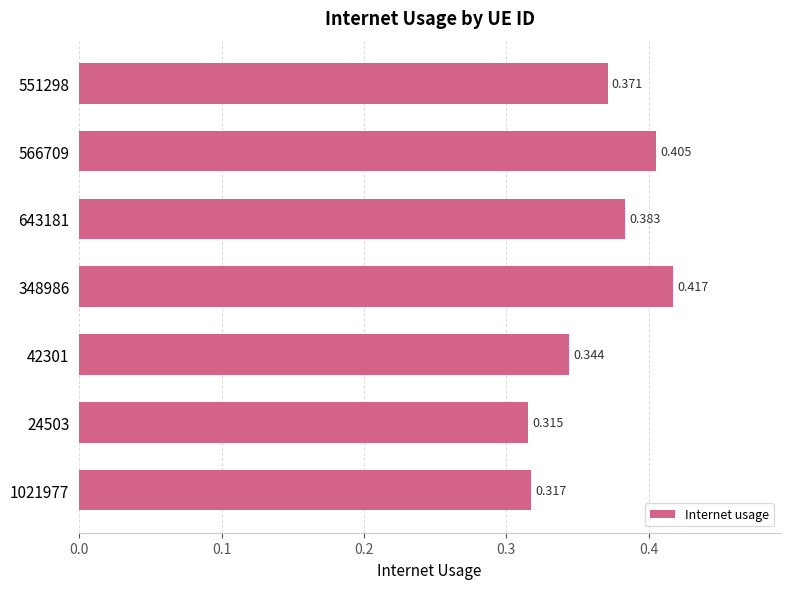

How many data points does each series have?

7